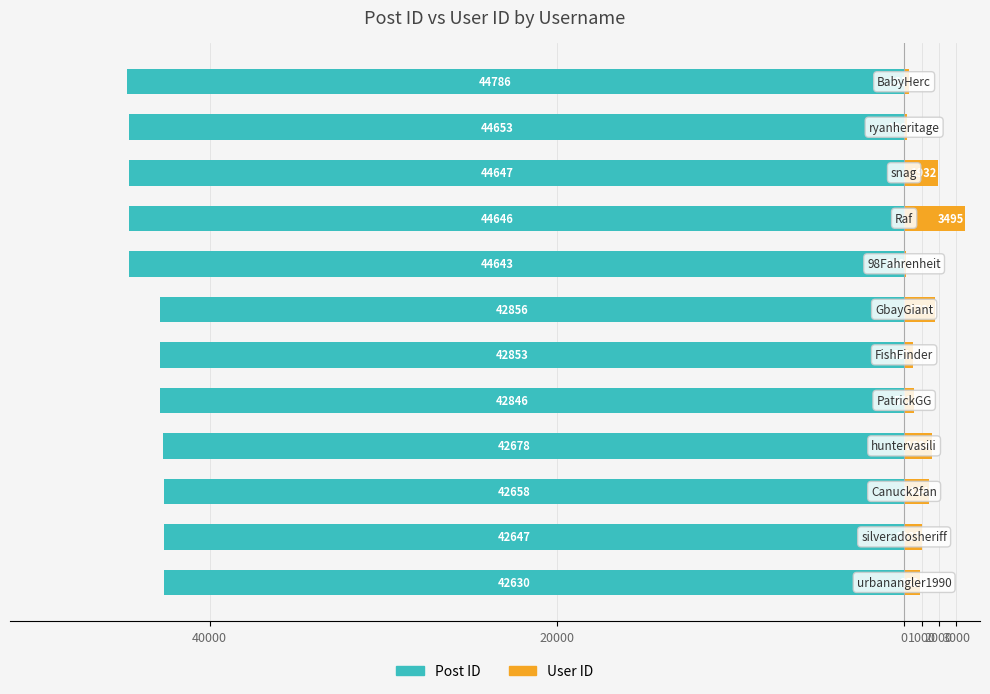

What is the approximate value of User ID at 1000, to the nearest 100?

1600